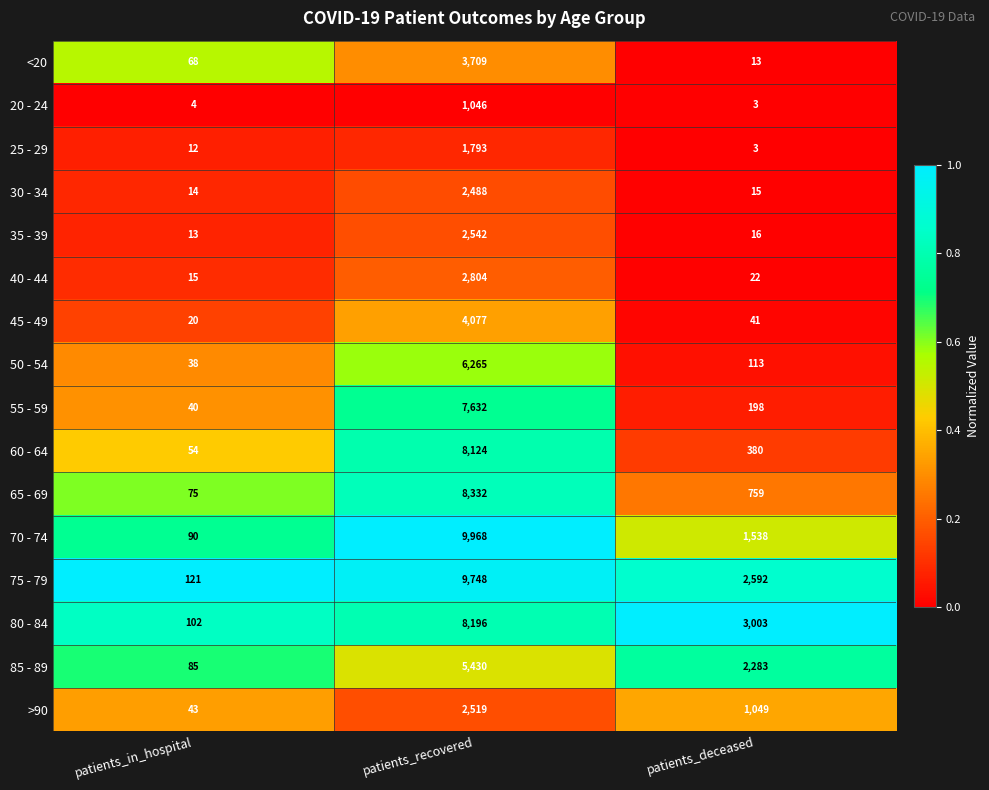

At which label does 60 - 64 first exceed 380?

patients_recovered